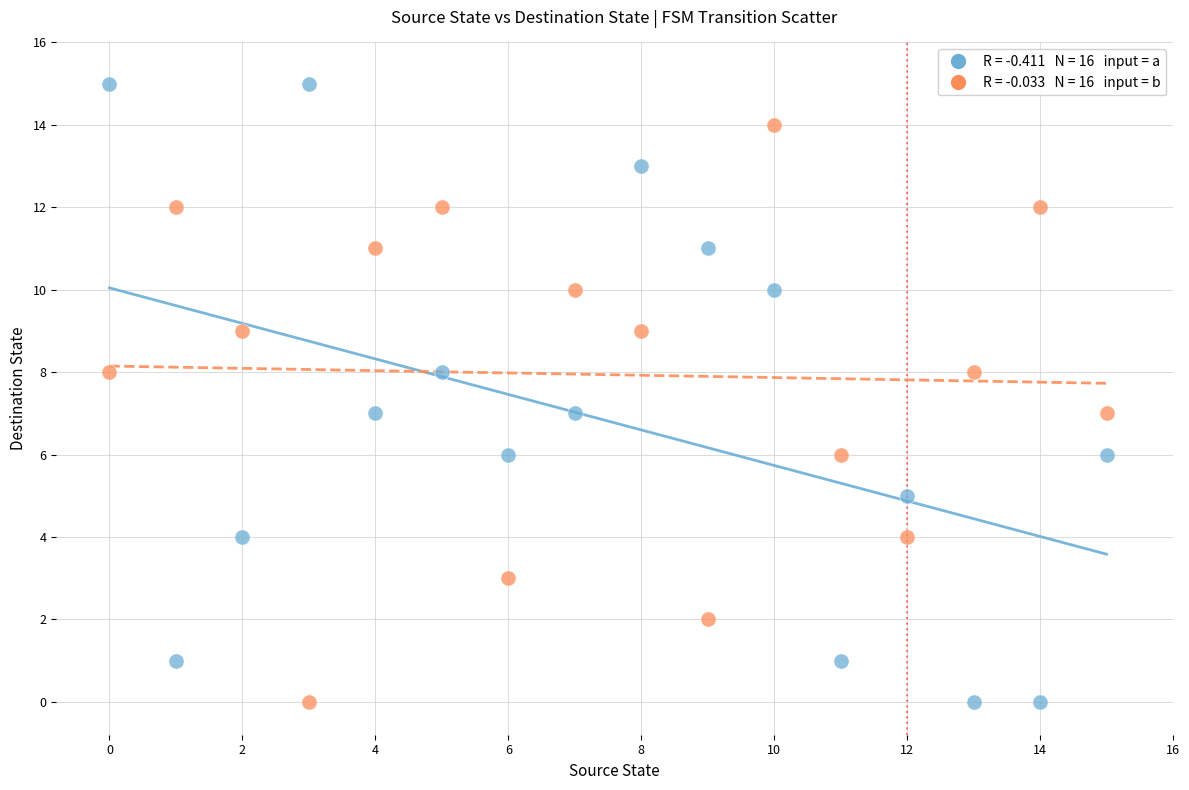

Across all data points, what is the range of Y values (max minus min)?

15